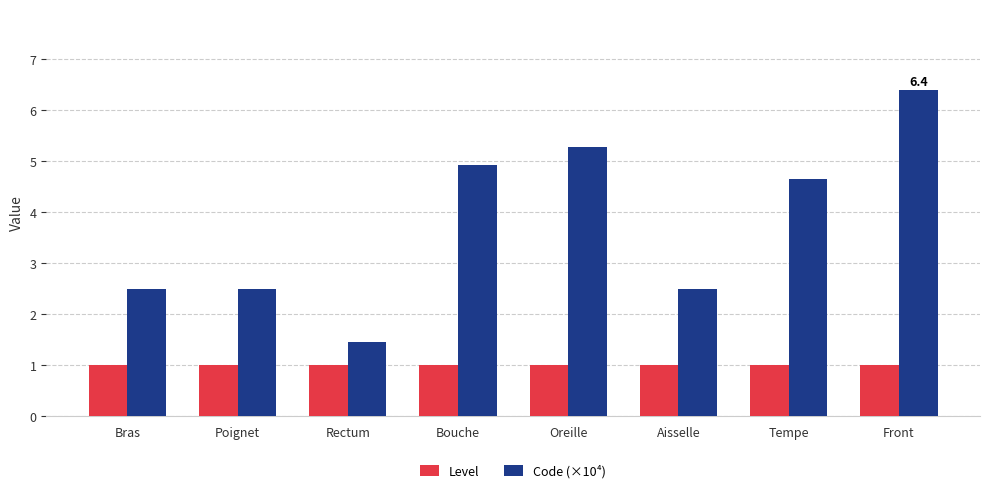

Which series has the largest total across all categories?

Code (×10⁴)